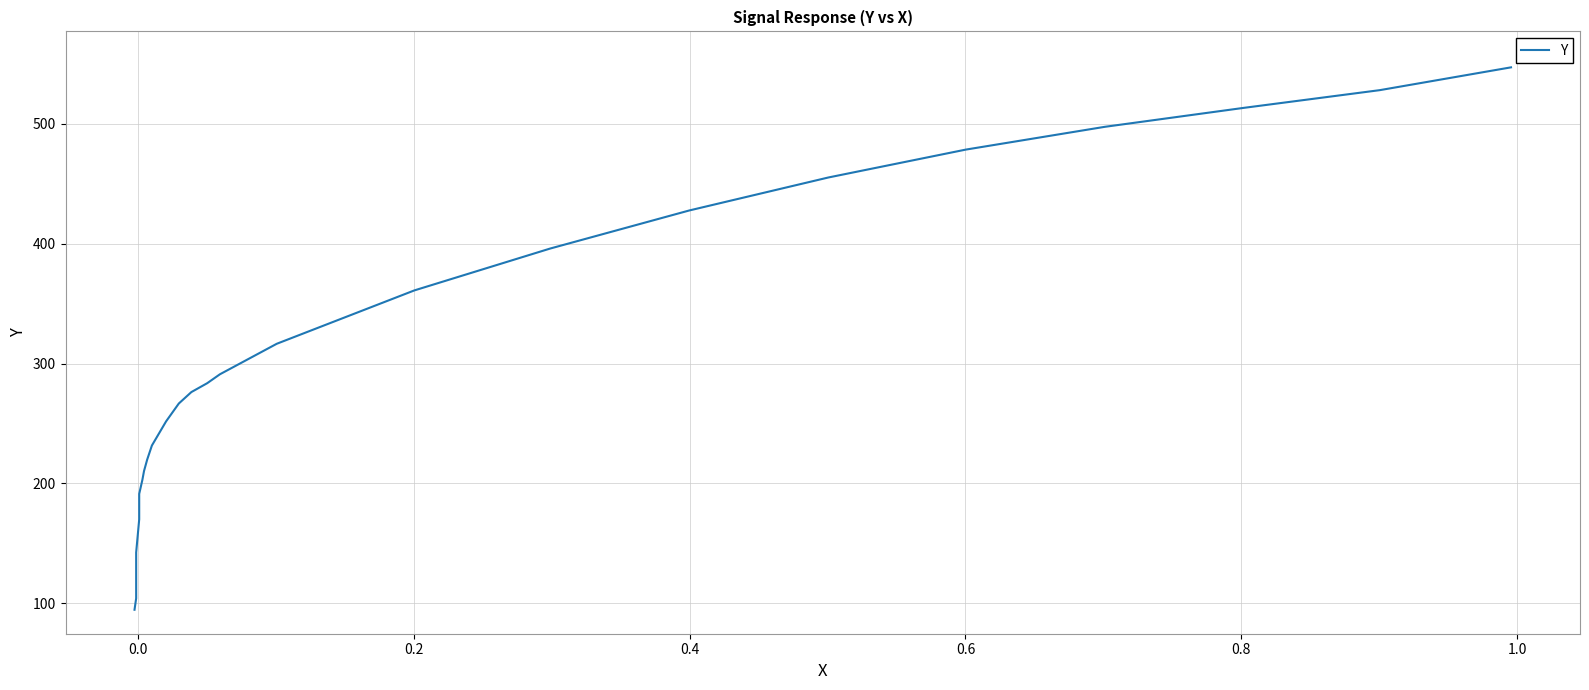

Reading left to right, what are all the values shown in this chart?

94.6	104.1	116.9	142.4	170.0	191.2	202.9	210.4	219.9	231.6	251.8	266.6	276.2	283.6	291.0	297.4	303.8	310.1	316.5	361.0	396.0	427.7	455.2	478.5	497.5	513.4	528.1	547.1